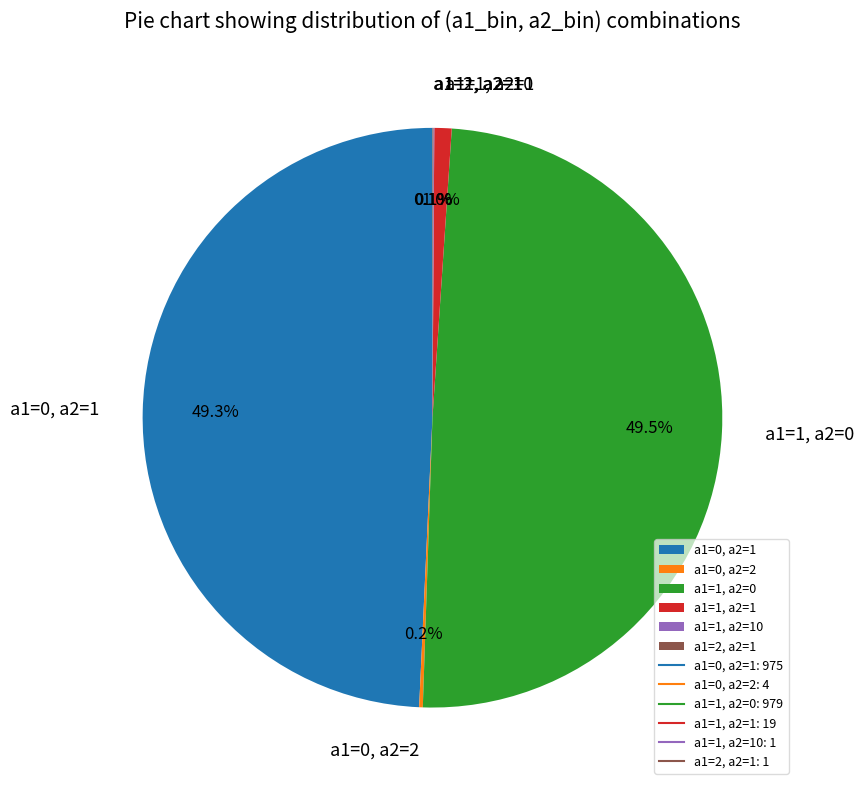

To the nearest percent, what is the average slice percentage?

17%